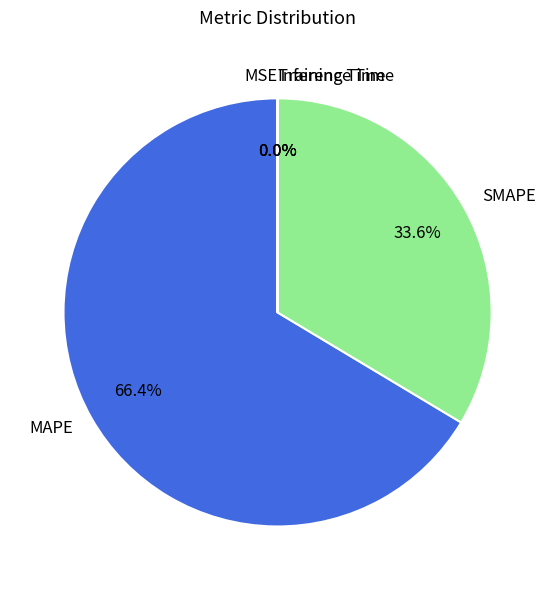

To the nearest percent, what portion does SMAPE represent?

34%